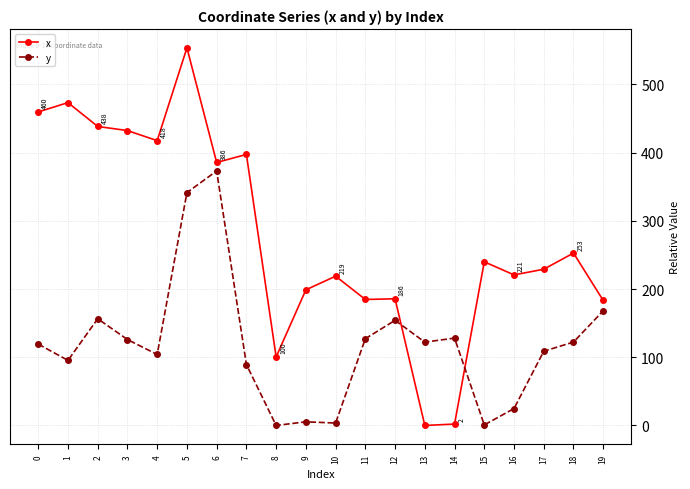

How many intersections are there between y and x?

2